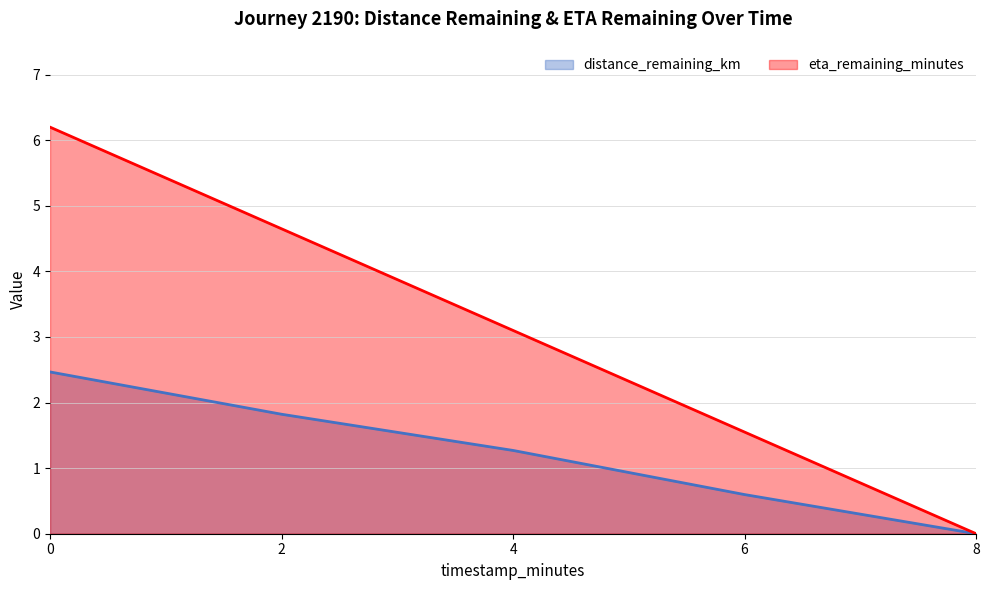

At which label is distance_remaining_km closest to 1?

4